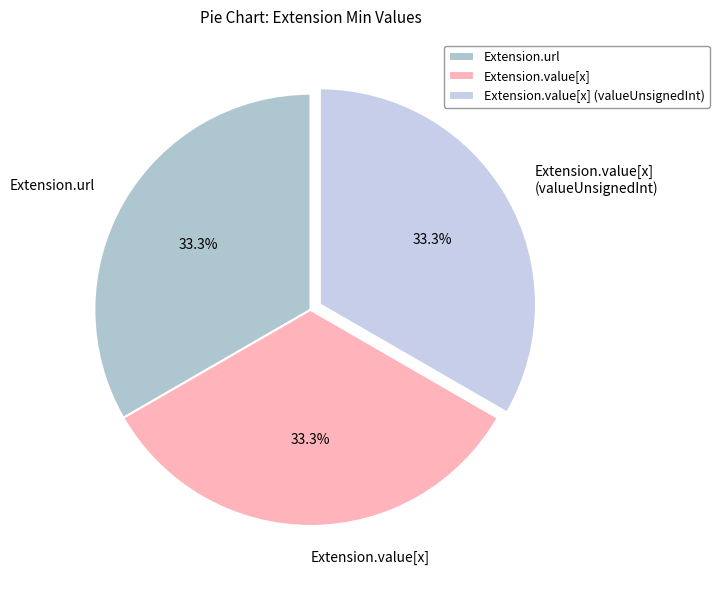

Does any single category account for the majority?

No